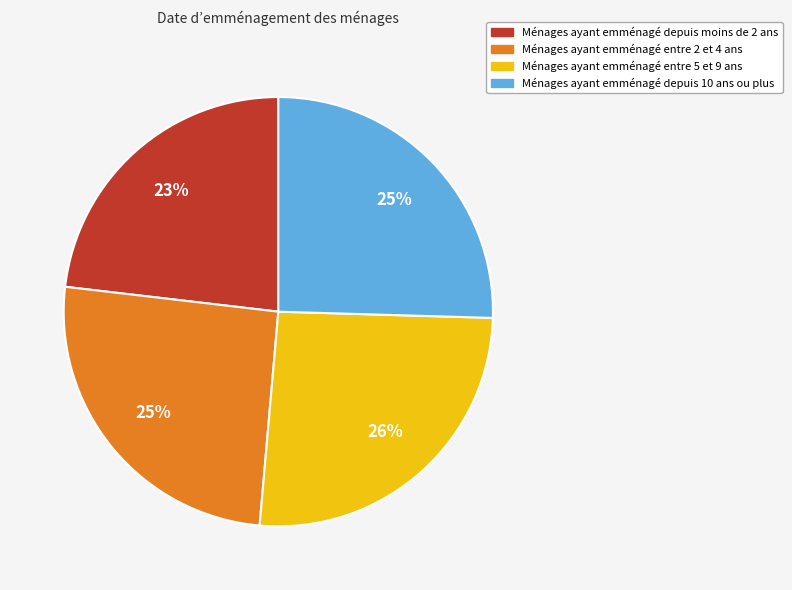

Which slice is the smallest?

Ménages ayant emménagé depuis moins de 2 ans